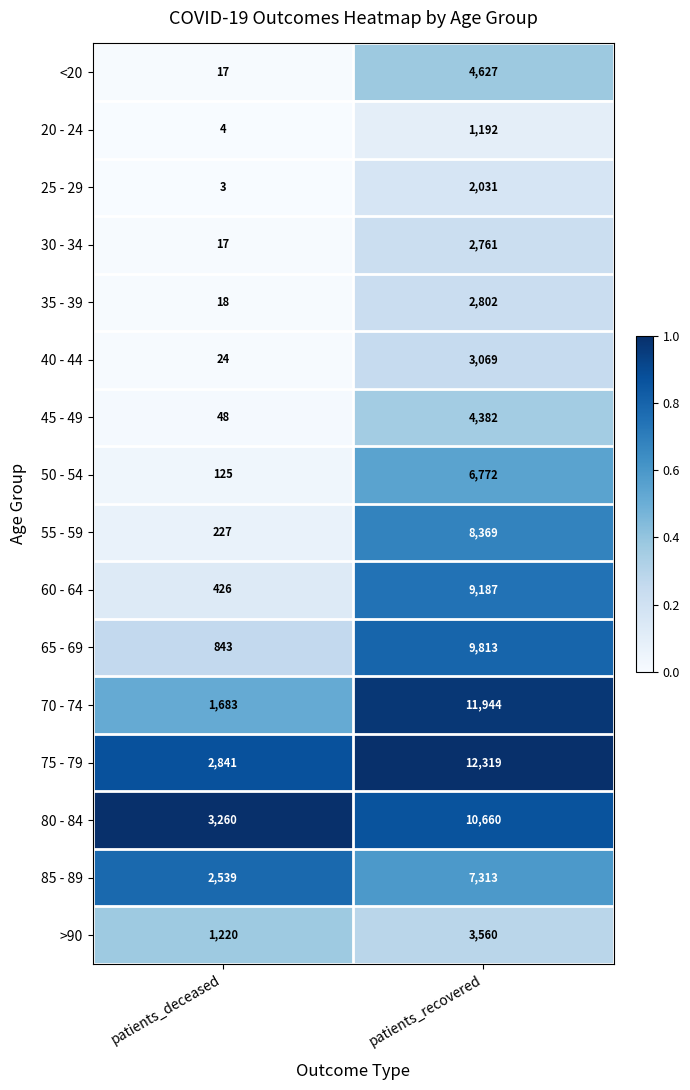

What is the maximum value shown in the chart?

12319